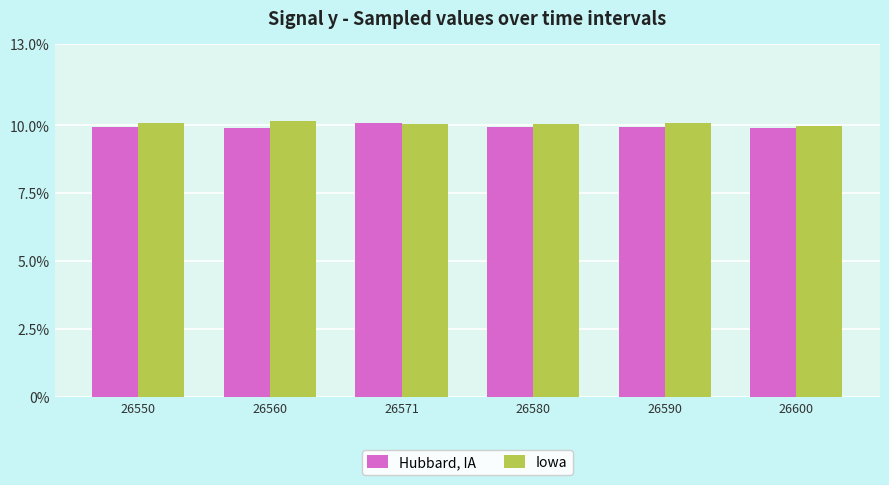

What are all the series names shown in the legend?

Hubbard, IA, Iowa